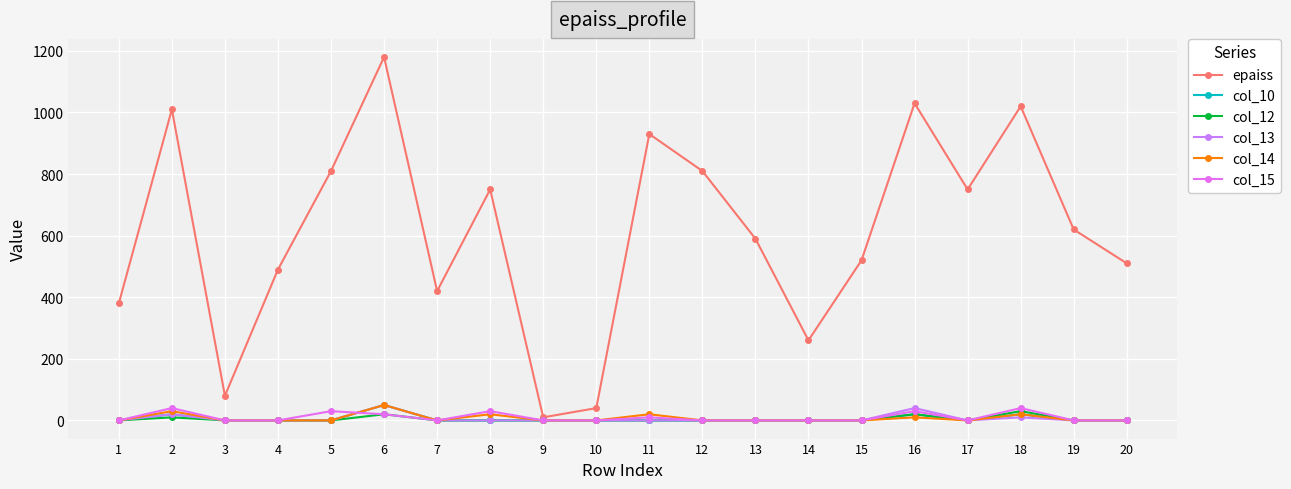

What is the approximate value of epaiss at 13?

590